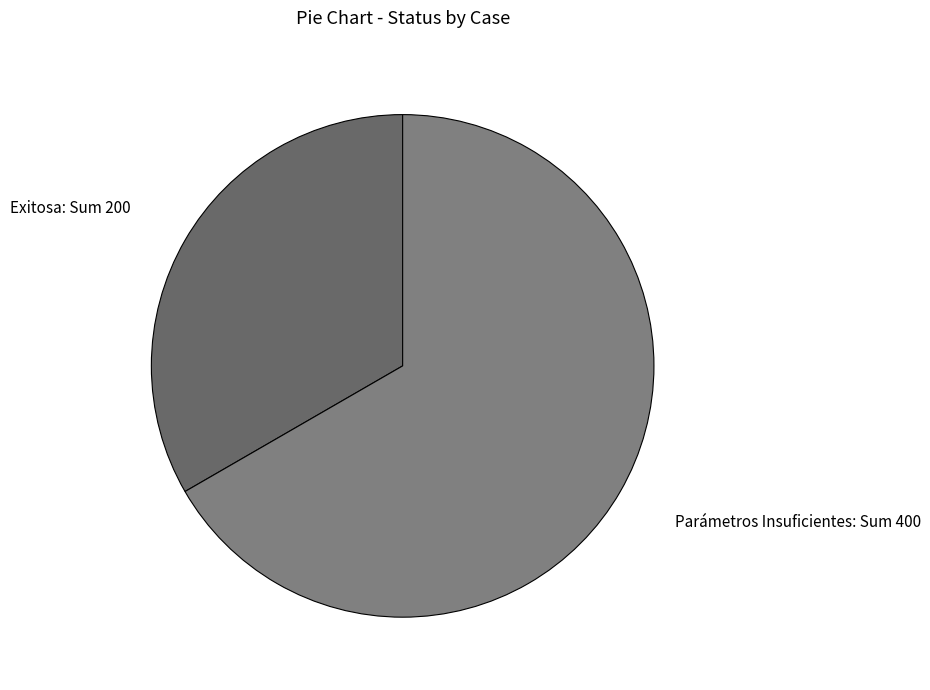

The Parámetros Insuficientes slice represents 57% of the pie. True or false?

False